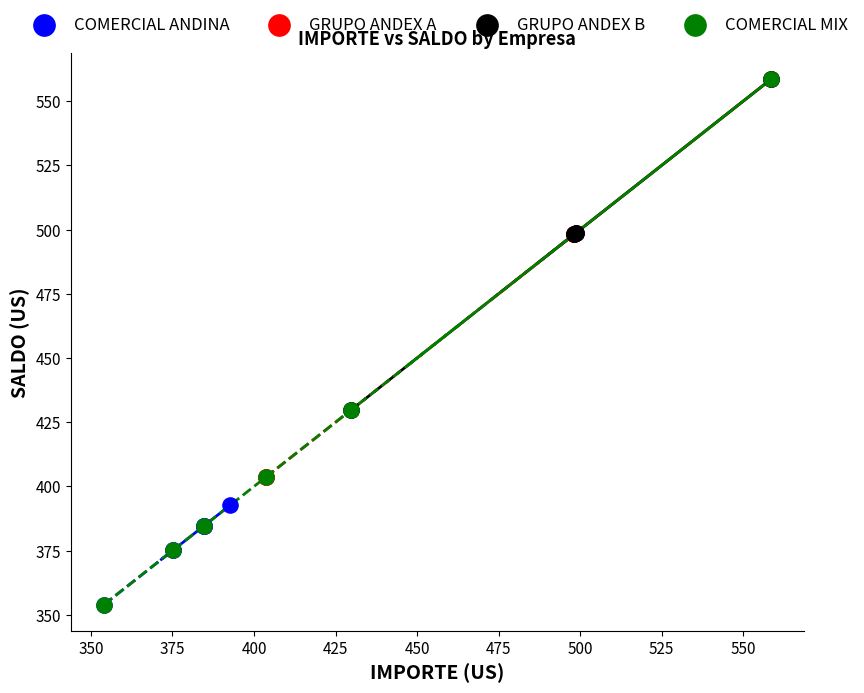

Which series has the largest Y range (max minus min)?

COMERCIAL MIX